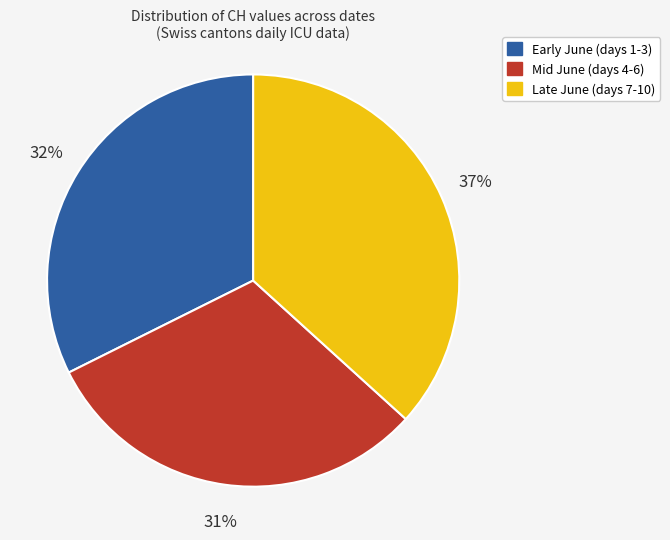

Is there a majority slice in this chart?

No